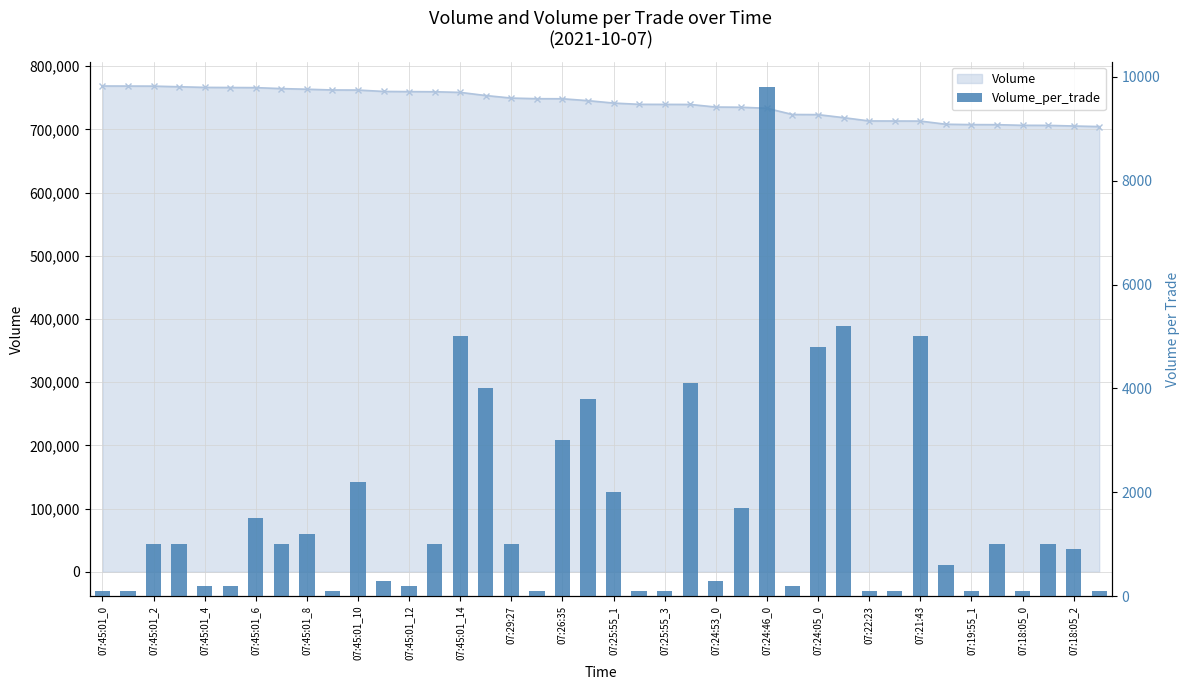

Is it true that the value at 07:45:01_12 is 48?

False